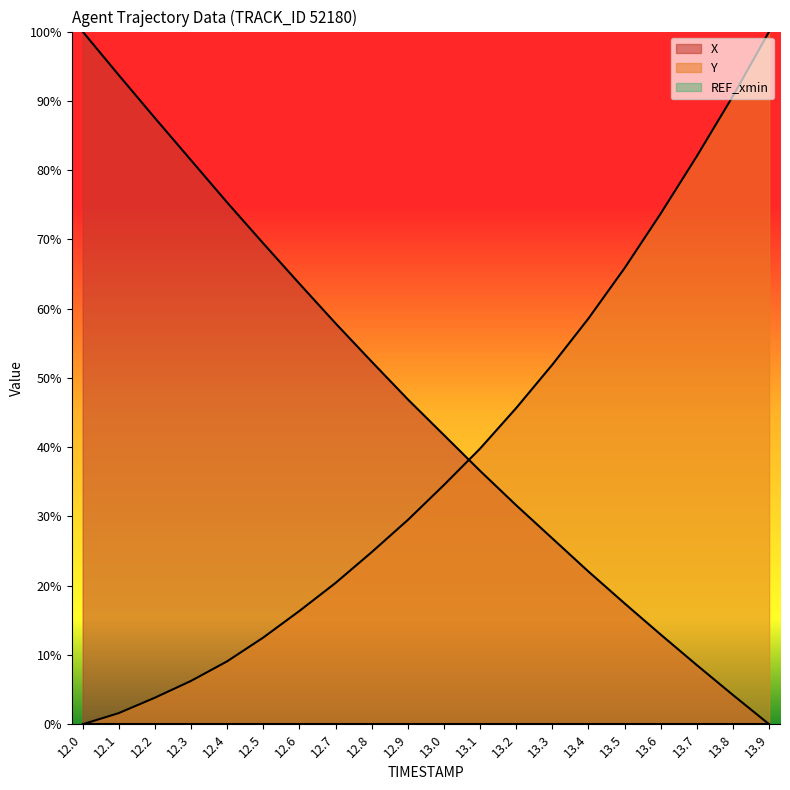

Which series ends up on top after the final intersection of Y and X?

Y